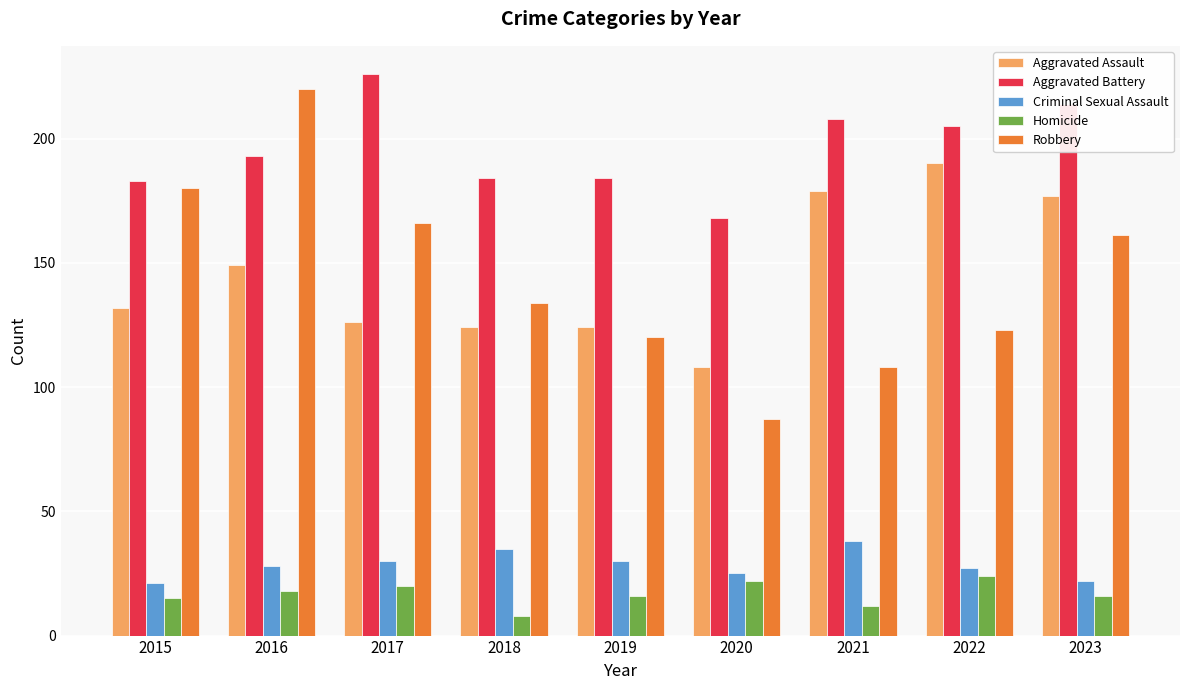

What is the sum of all Criminal Sexual Assault values?

256